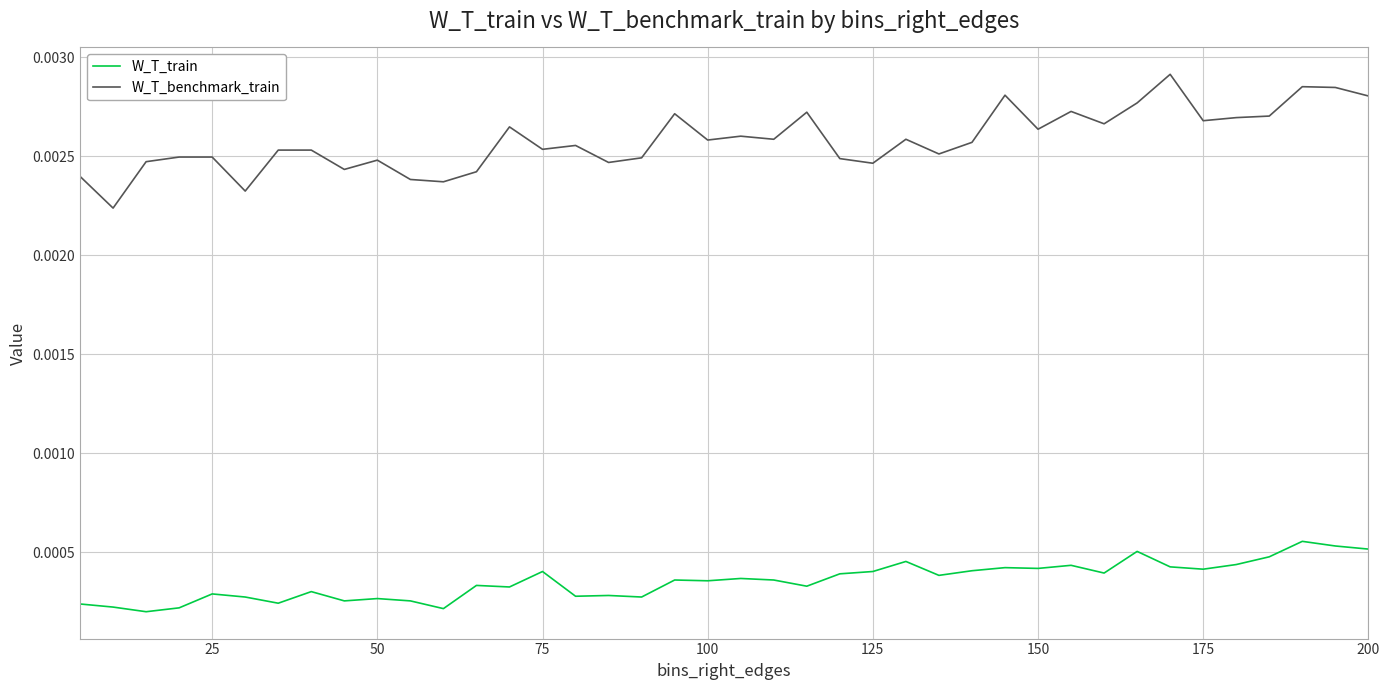

Rank the series by their average value, from highest to lowest.

W_T_benchmark_train, W_T_train